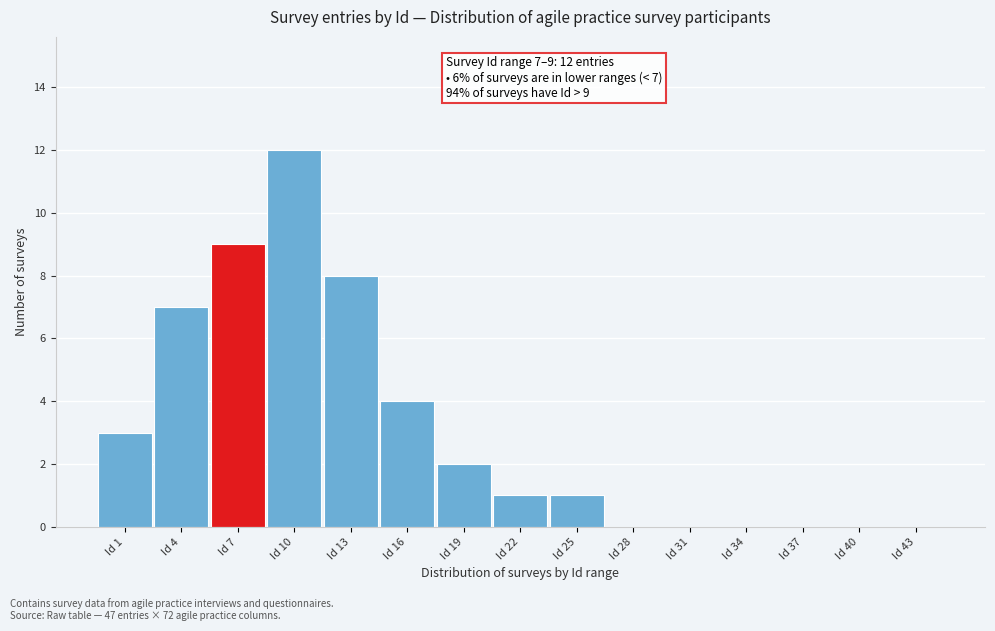

Reading left to right, extract all data points from this chart.

Id 1=3	Id 4=7	Id 7=9	Id 10=12	Id 13=8	Id 16=4	Id 19=2	Id 22=1	Id 25=1	Id 28=0	Id 31=0	Id 34=0	Id 37=0	Id 40=0	Id 43=0